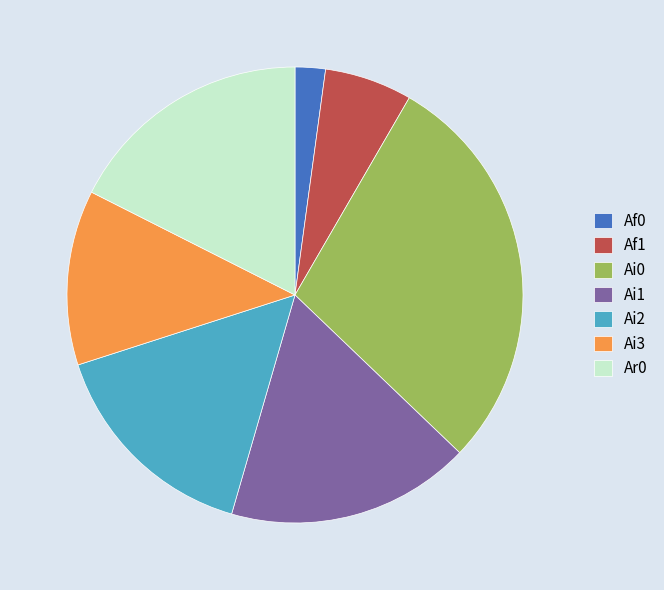

The Ai1 slice represents 17% of the pie. True or false?

True